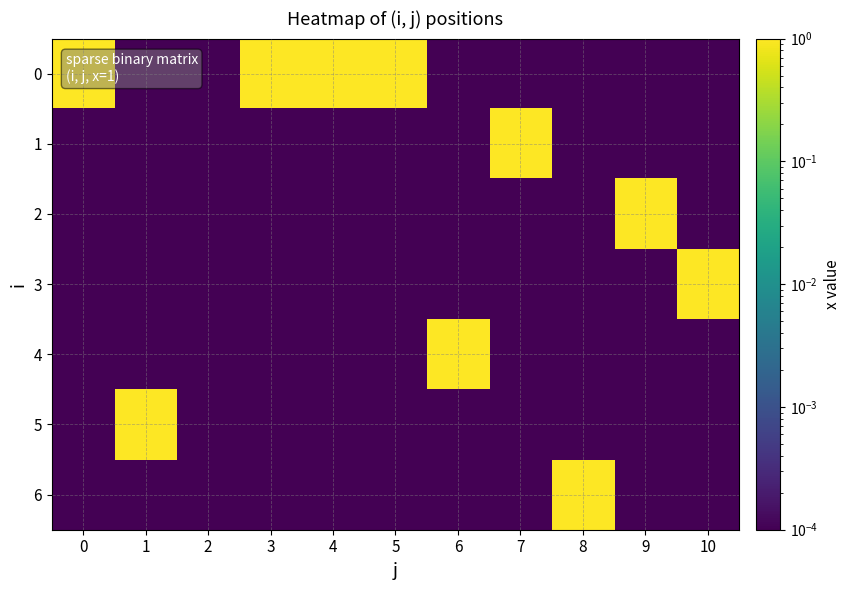

Reading left to right, extract all data points from this chart.

0: 0=1.0	1=0.0	2=0.0	3=1.0	4=1.0	5=1.0	6=0.0	7=0.0	8=0.0	9=0.0	10=0.0
1: 0=0.0	1=0.0	2=0.0	3=0.0	4=0.0	5=0.0	6=0.0	7=1.0	8=0.0	9=0.0	10=0.0
2: 0=0.0	1=0.0	2=0.0	3=0.0	4=0.0	5=0.0	6=0.0	7=0.0	8=0.0	9=1.0	10=0.0
3: 0=0.0	1=0.0	2=0.0	3=0.0	4=0.0	5=0.0	6=0.0	7=0.0	8=0.0	9=0.0	10=1.0
4: 0=0.0	1=0.0	2=0.0	3=0.0	4=0.0	5=0.0	6=1.0	7=0.0	8=0.0	9=0.0	10=0.0
5: 0=0.0	1=1.0	2=0.0	3=0.0	4=0.0	5=0.0	6=0.0	7=0.0	8=0.0	9=0.0	10=0.0
6: 0=0.0	1=0.0	2=0.0	3=0.0	4=0.0	5=0.0	6=0.0	7=0.0	8=1.0	9=0.0	10=0.0